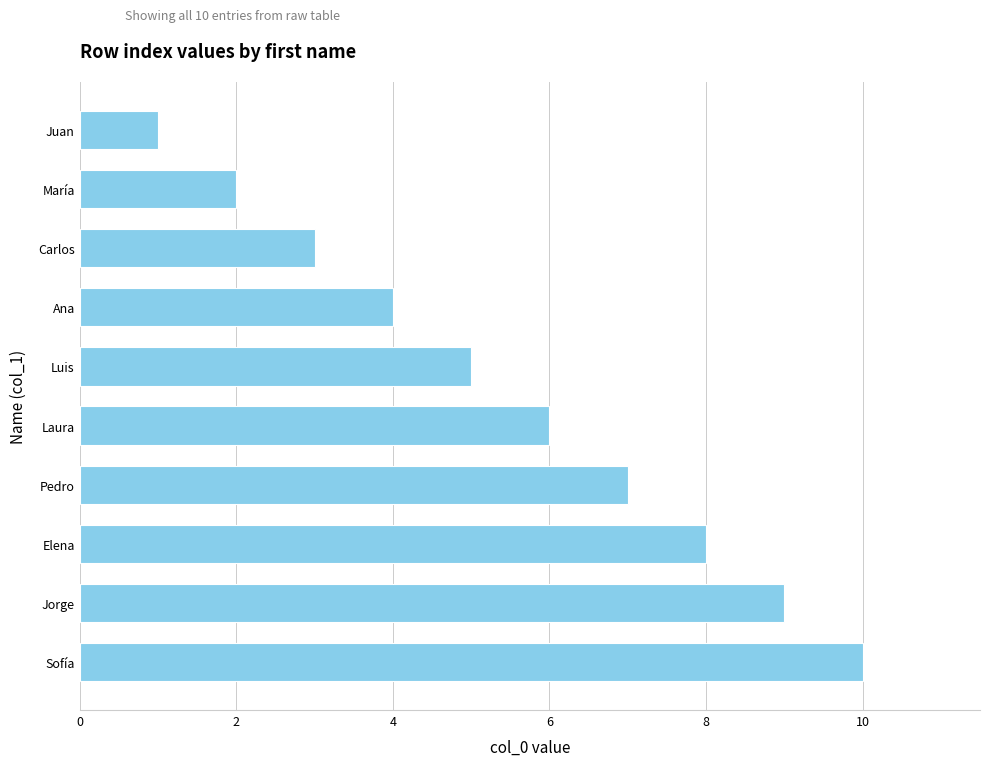

True or false: the data shows 4 at Ana.

True